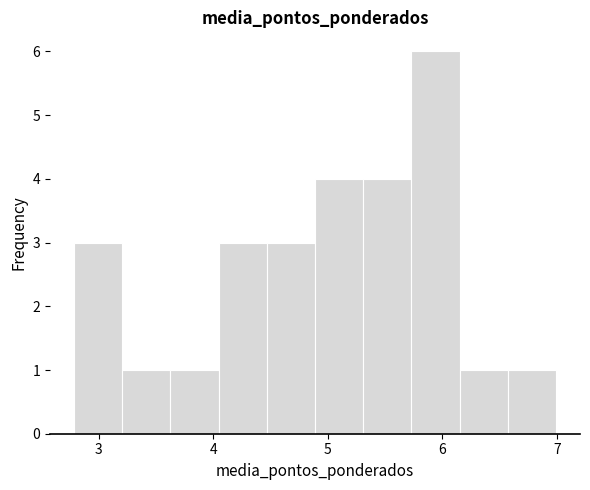

Reading left to right, transcribe this chart: for each bar, give the range it covers on the x-axis and its height. Neither the bar edges nor the heights are printed on the chart, so give them approximately, as read against the axes.

2.8 to 3.2: 3
3.2 to 3.6: 1
3.6 to 4.0: 1
4.0 to 4.5: 3
4.5 to 4.9: 3
4.9 to 5.3: 4
5.3 to 5.7: 4
5.7 to 6.2: 6
6.2 to 6.6: 1
6.6 to 7.0: 1